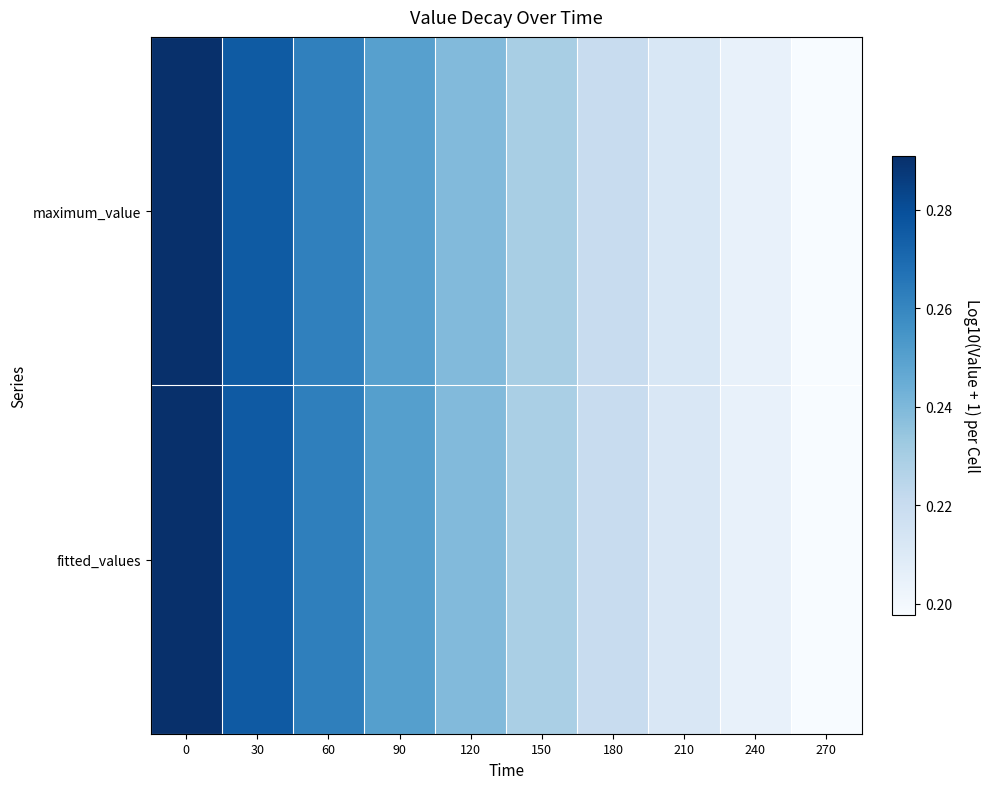

Reading left to right, extract all data points from this chart.

maximum_value: 0=0.3	30=0.3	60=0.3	90=0.3	120=0.2	150=0.2	180=0.2	210=0.2	240=0.2	270=0.2
fitted_values: 0=0.3	30=0.3	60=0.3	90=0.3	120=0.2	150=0.2	180=0.2	210=0.2	240=0.2	270=0.2